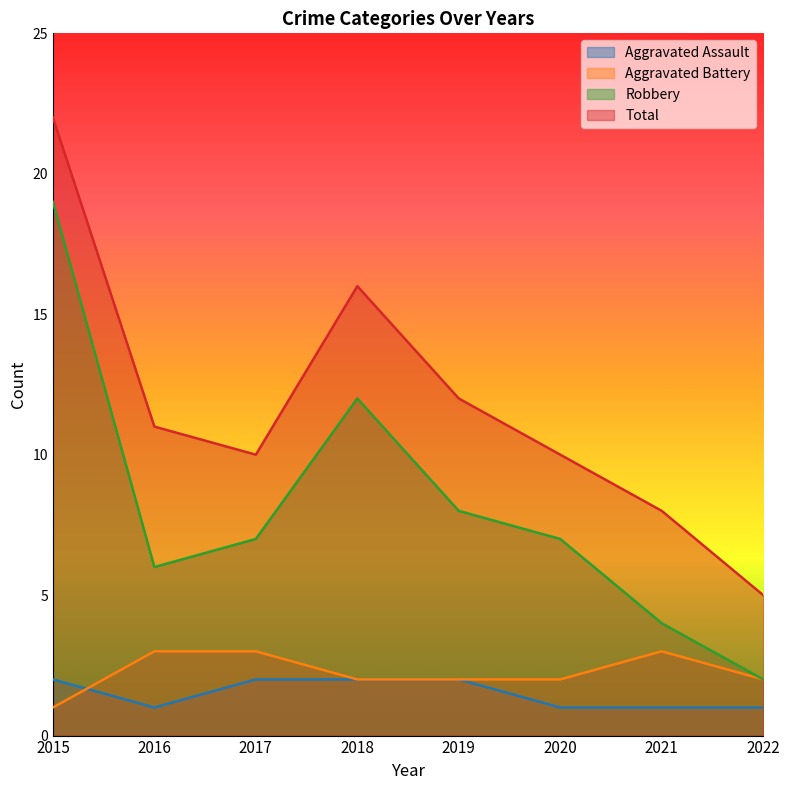

Where is Robbery nearest to the value 10?

2018